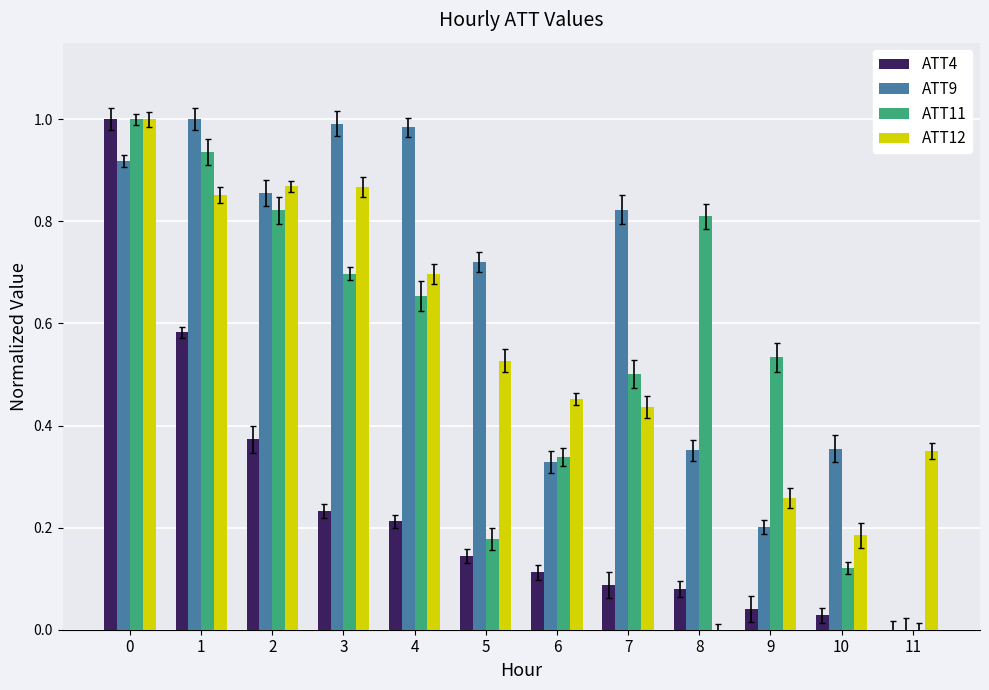

What is the spread (max minus min) of values at 11?

0.3